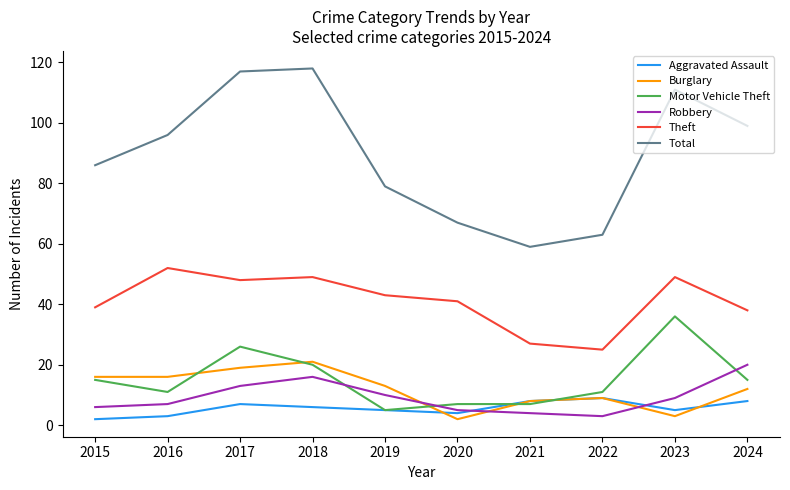

What is the greatest value displayed?

118